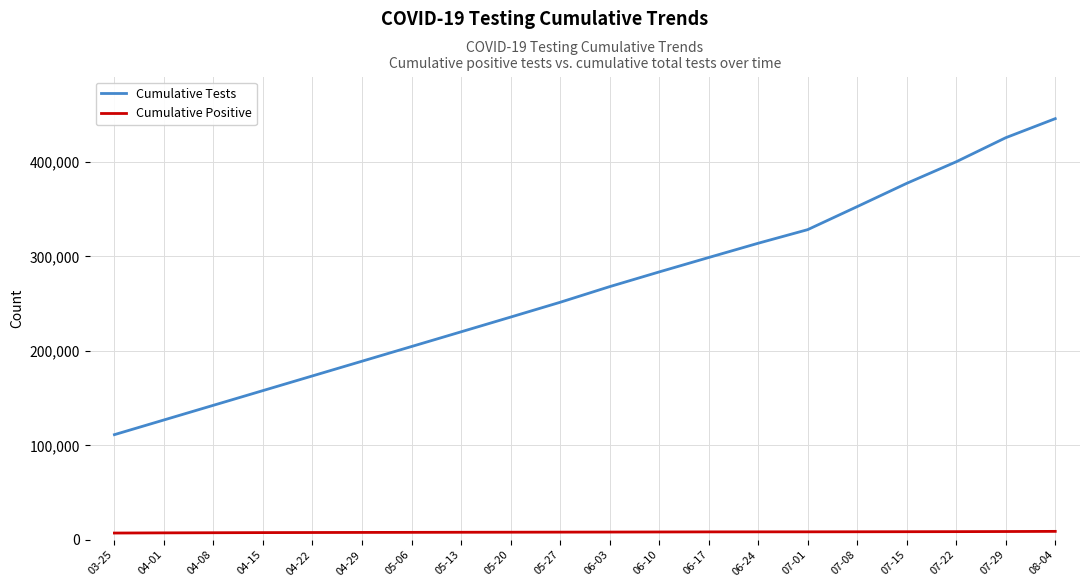

Is it true that Cumulative Tests equals 251340 at 05-27?

True